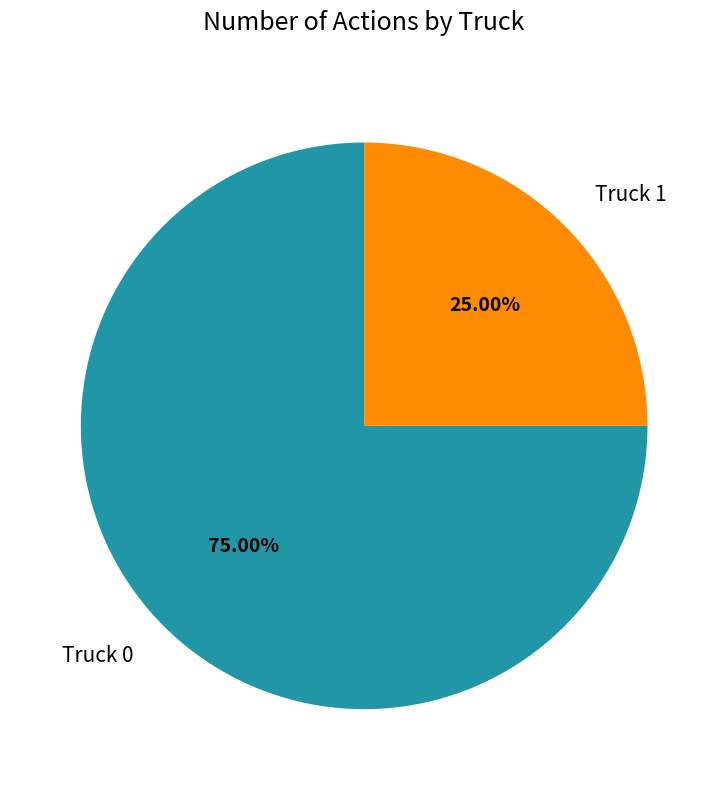

The Truck 1 slice represents 35% of the pie. True or false?

False